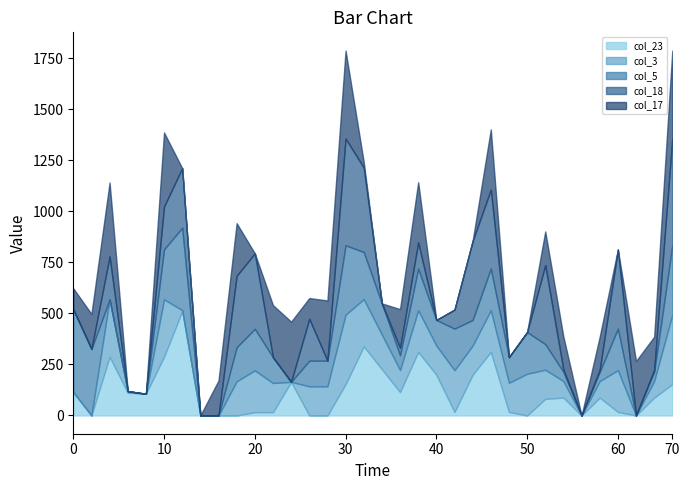

Rank the series at 2.2 from lowest to highest value.

col_23, col_3, col_5, col_18, col_17